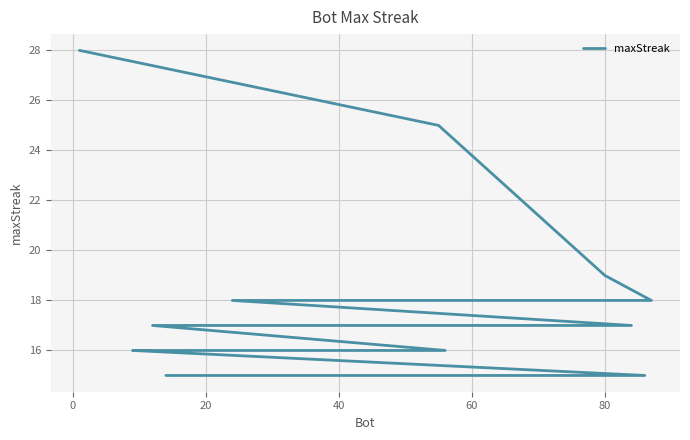

How many distinct data groups are displayed?

1